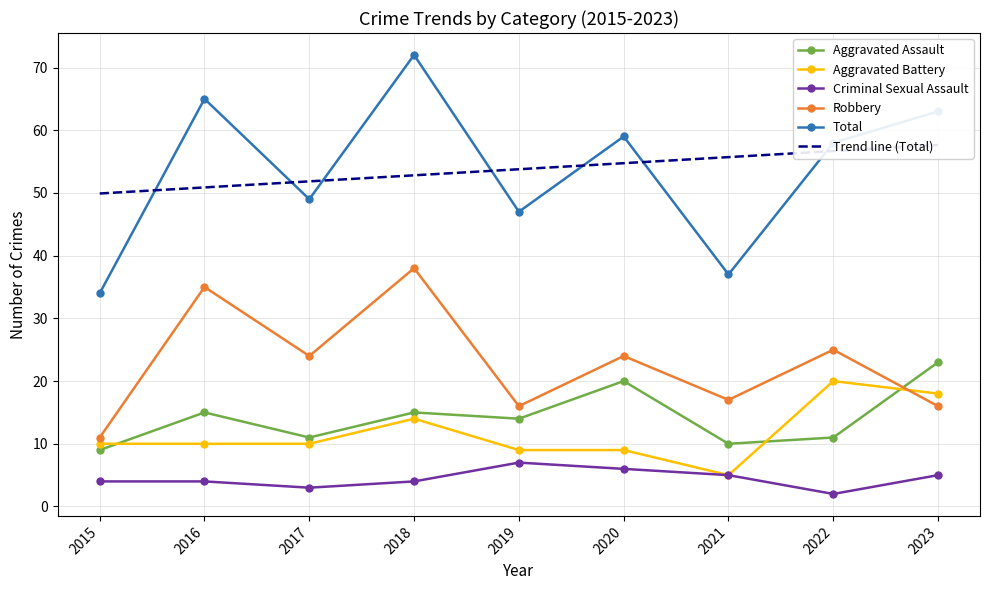

What is the difference between the Criminal Sexual Assault values at 2021 and 2019?

2